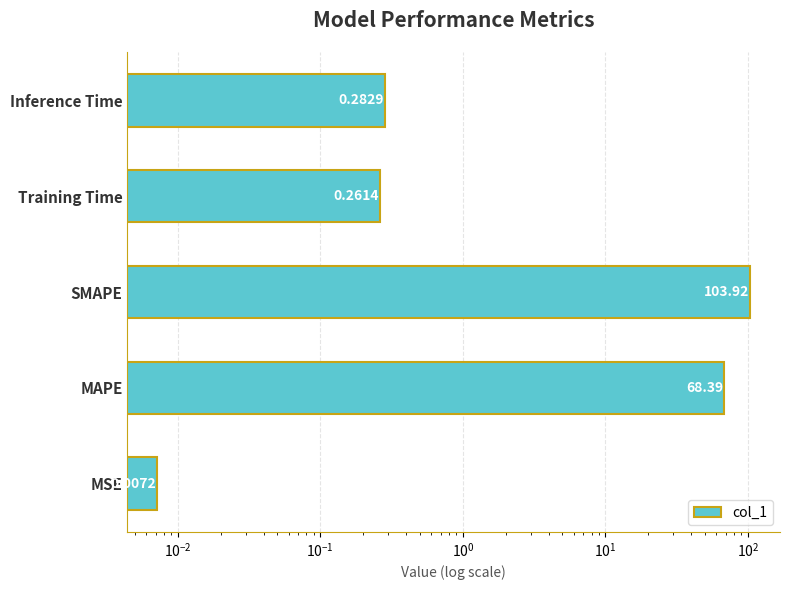

How many categories are shown in the chart?

5